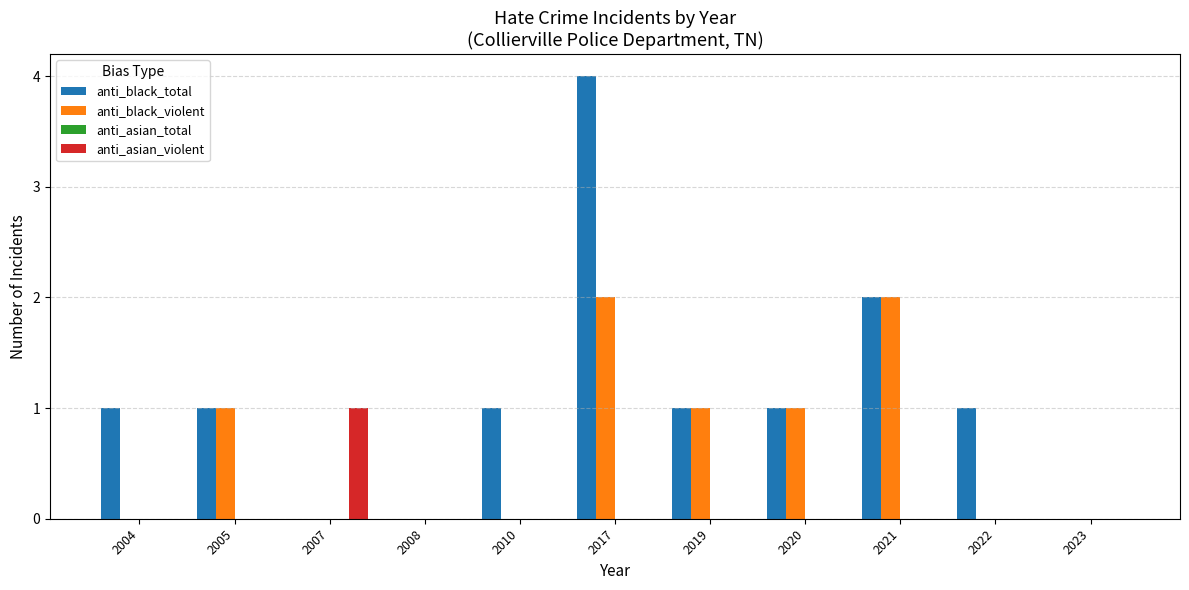

What is the maximum value for anti_black_total?

4